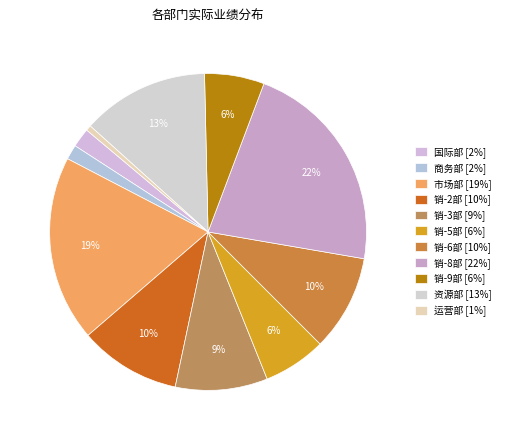

How many segments does this pie chart have?

11